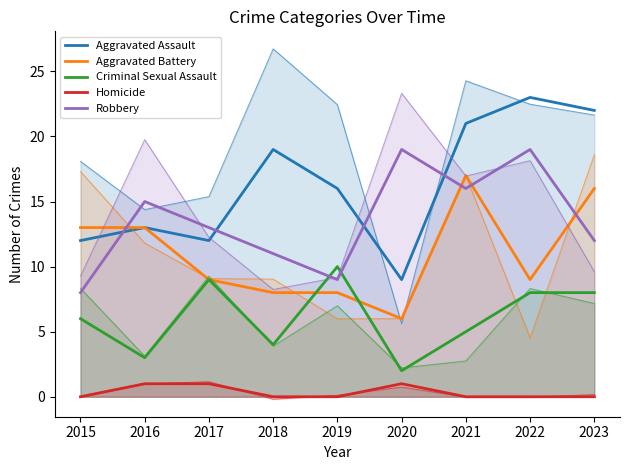

At which label does Robbery first exceed 13?

2016